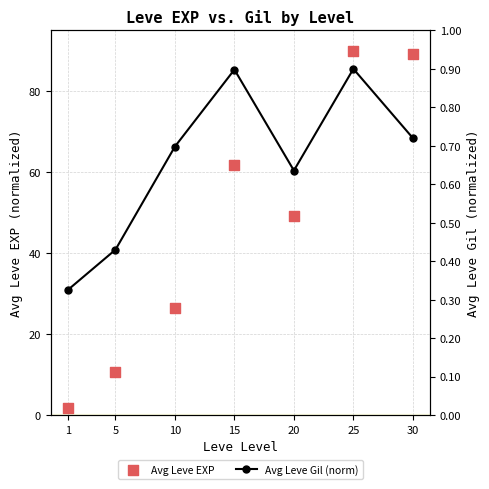

Which series contains the lowest Y value?

Avg Leve Gil (norm)